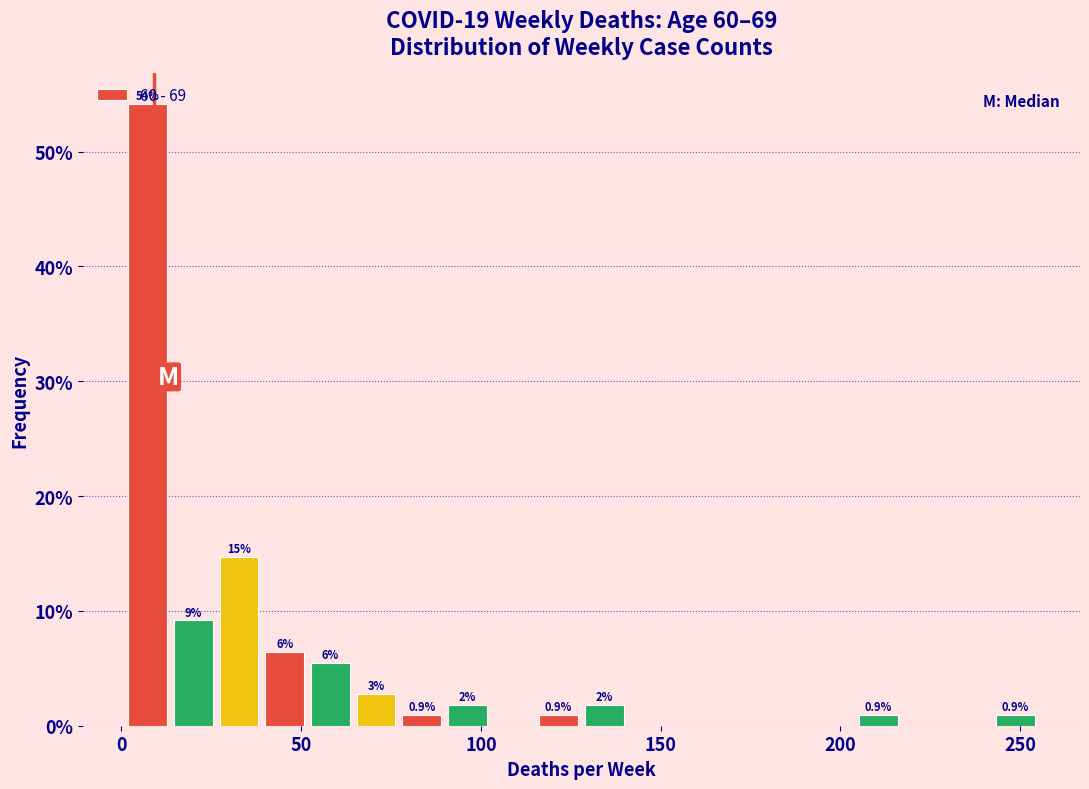

Read against the x-axis, roughly where is the centre of the tallest bar?

5